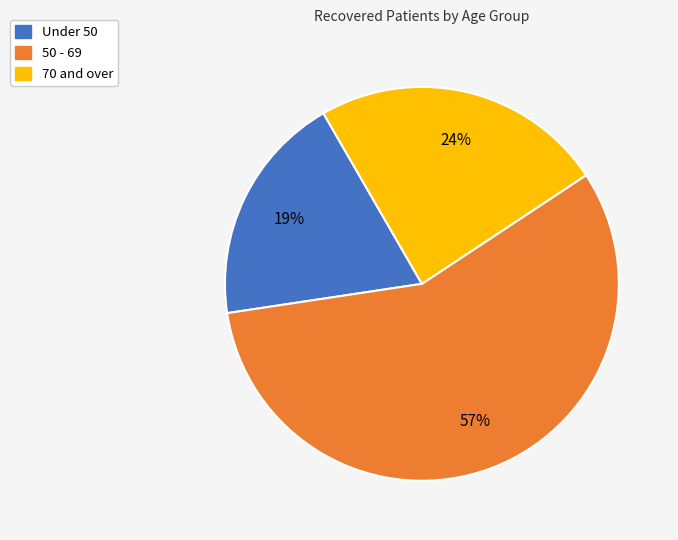

Is there any slice that represents more than half of the pie?

Yes